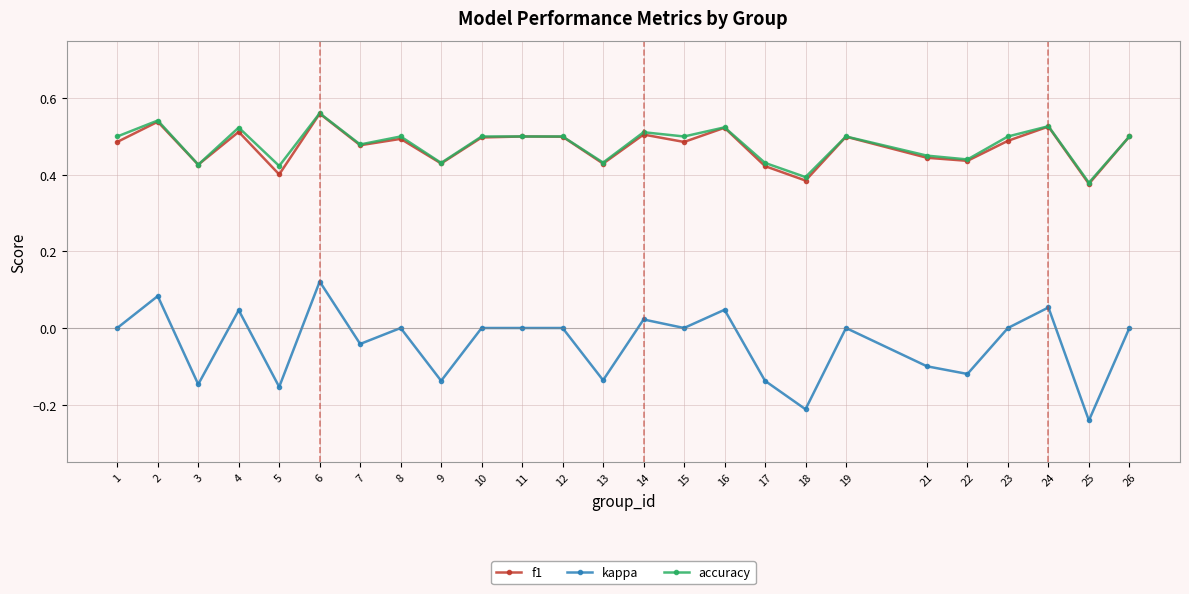

At which category is the sum across all series the highest?

6